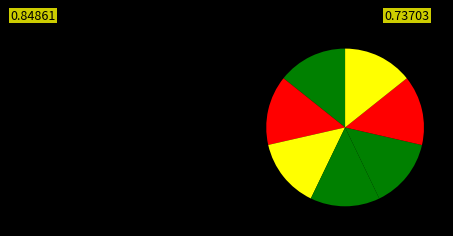

Rank the categories by value from highest to lowest.

7162, 7161, 7160, 7159, 7158, 7157, 7156